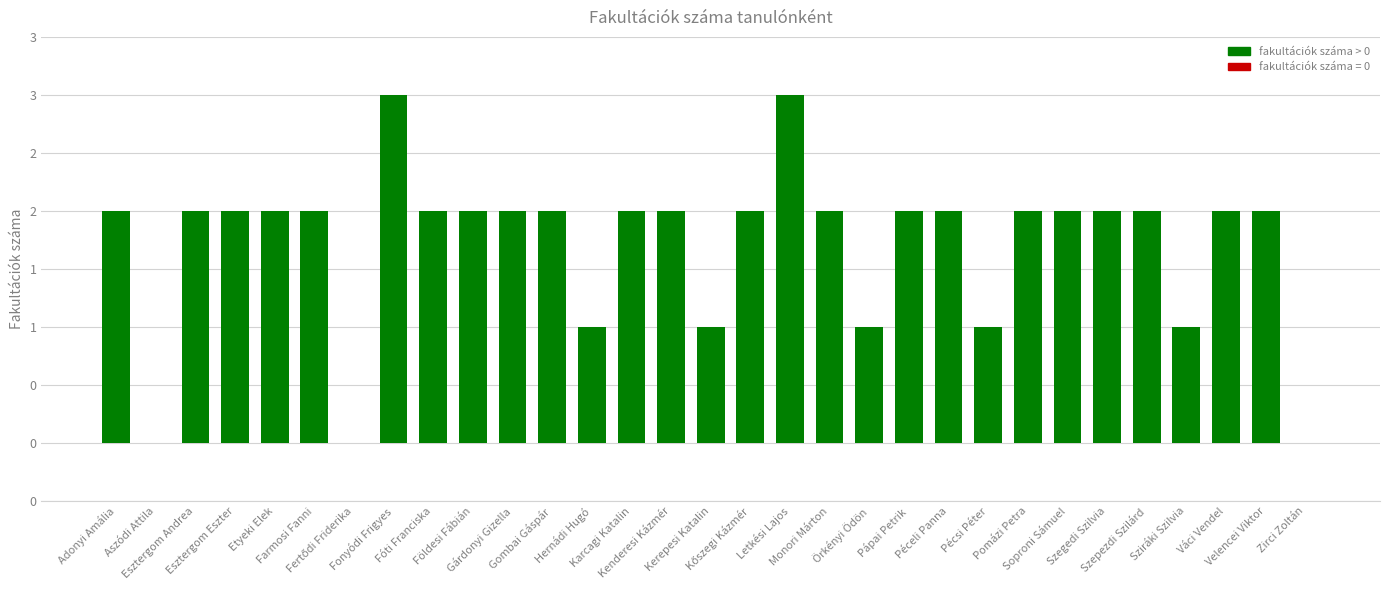

What is the sum of the values at Örkényi Ödön and Velencei Viktor?

3